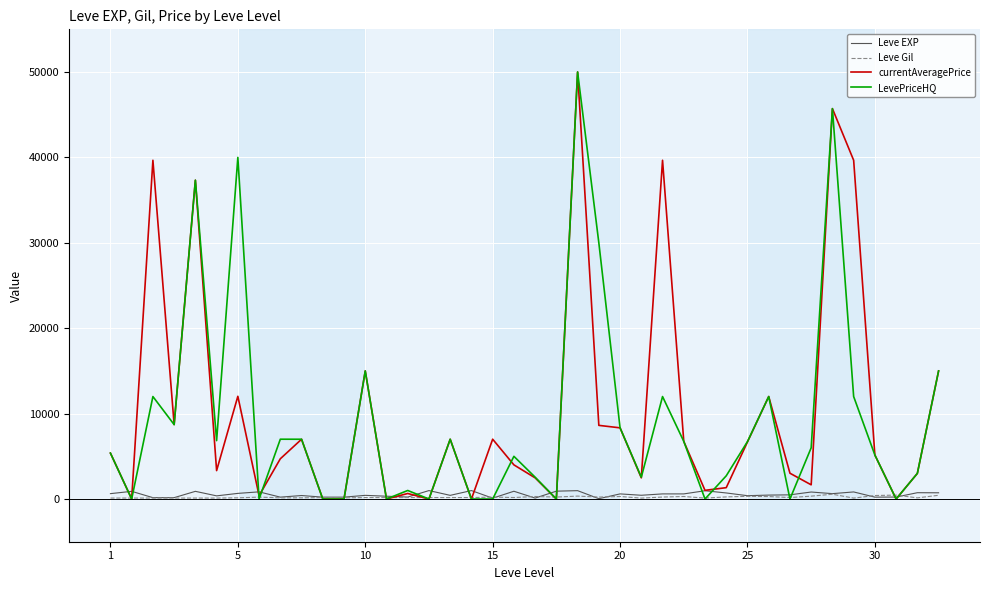

How many series are shown in this chart?

4